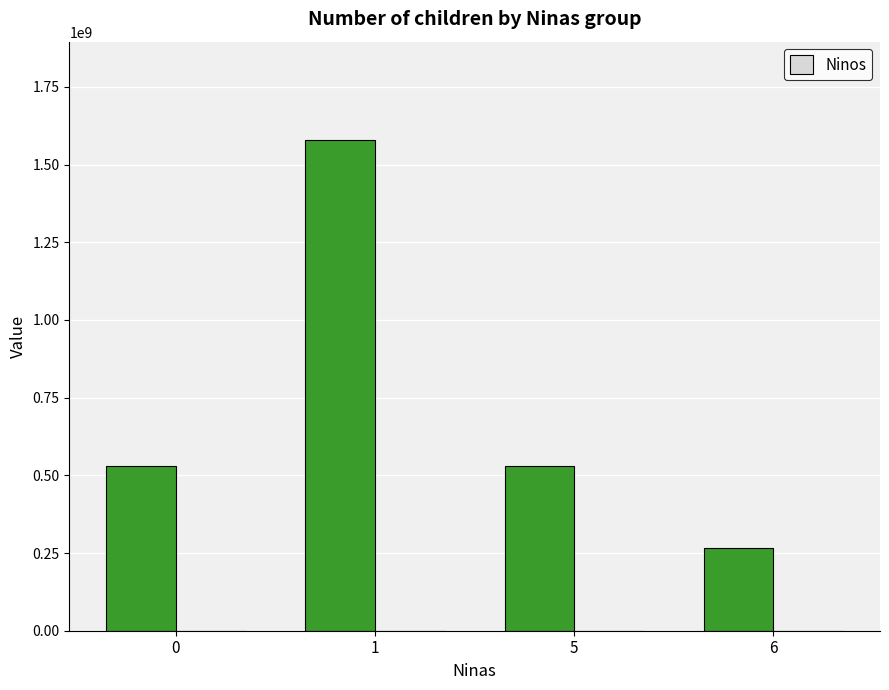

How many categories are shown in the chart?

4